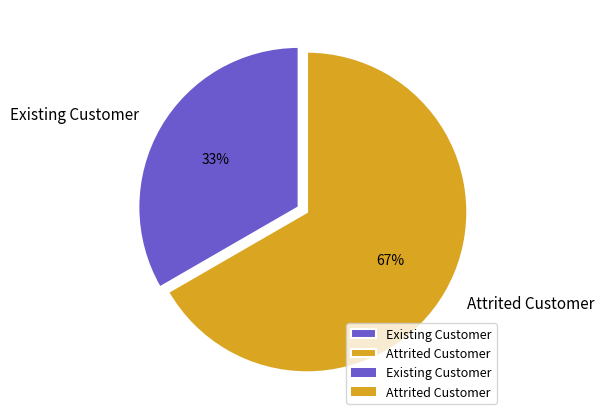

Which category accounts for the majority?

Attrited Customer